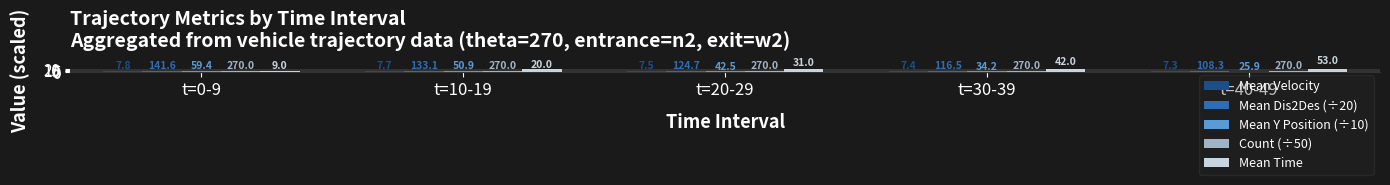

What is the maximum value shown in the chart?

53.0